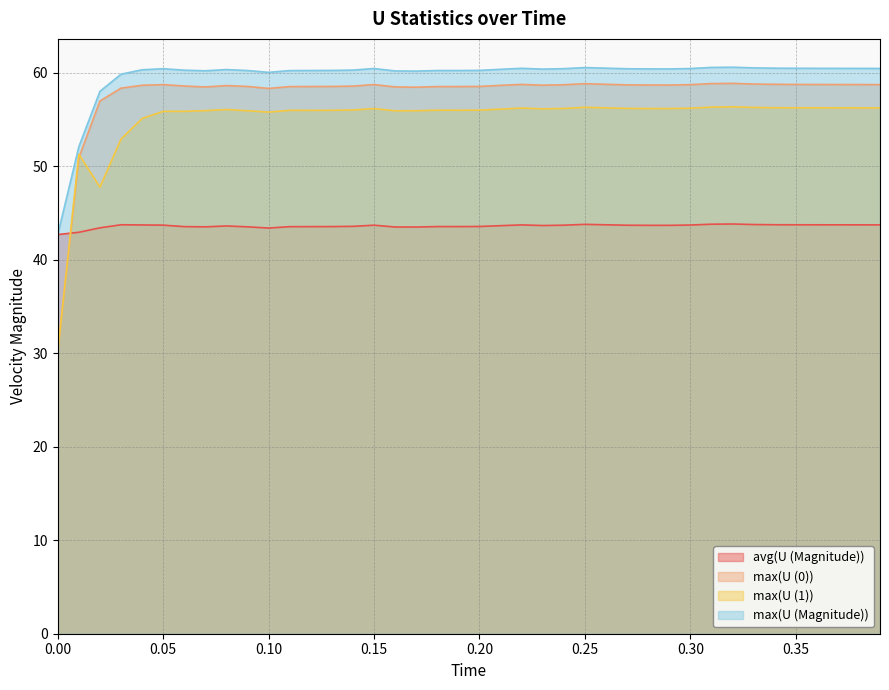

How many intersections are there between max(U (1)) and avg(U (Magnitude))?

1